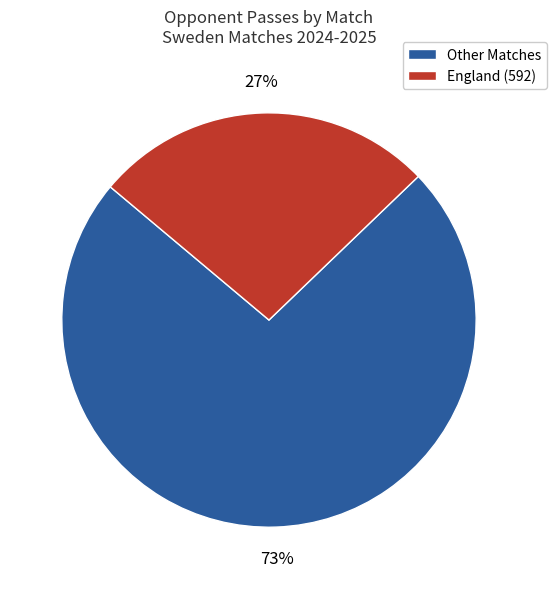

To the nearest percent, what is the combined percentage of Other Matches and England (592)?

100%